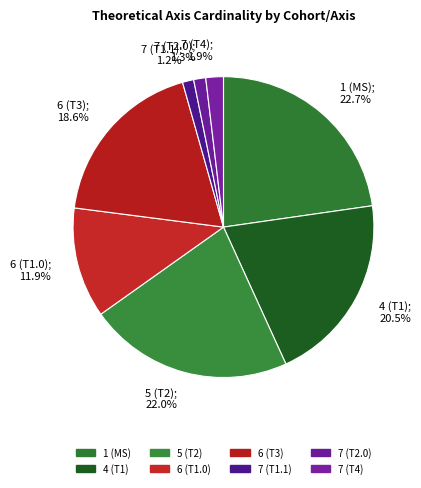

Does 4 (T1) account for over 50% of the chart?

No